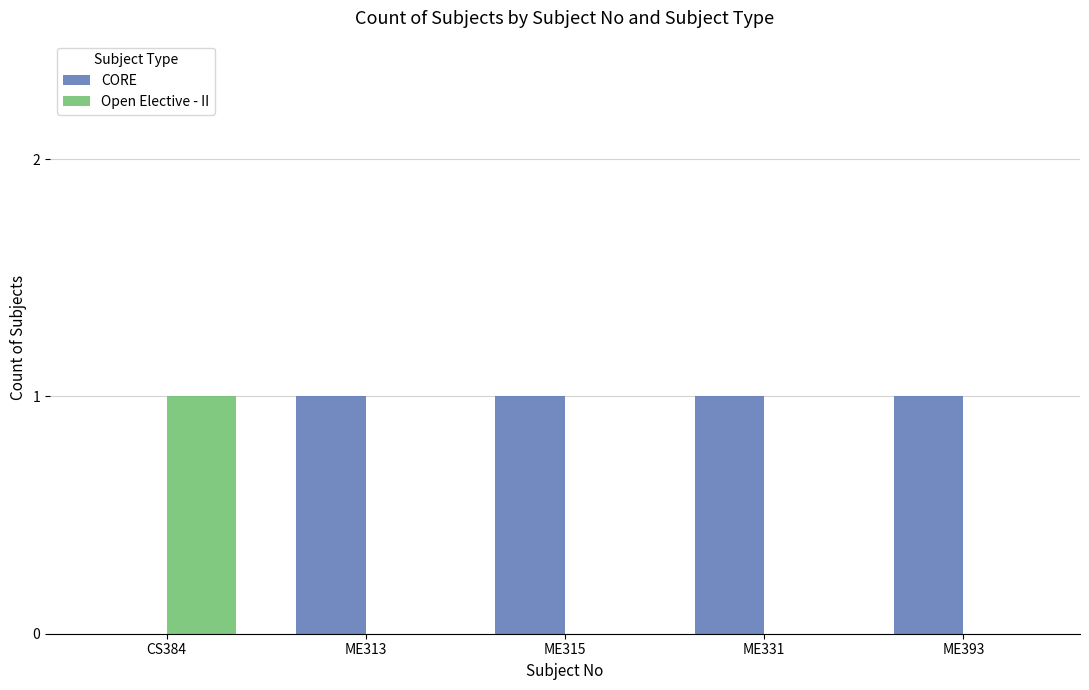

Reading left to right, what are all the values shown in this chart?

CORE: CS384=0	ME313=1	ME315=1	ME331=1	ME393=1
Open Elective - II: CS384=1	ME313=0	ME315=0	ME331=0	ME393=0